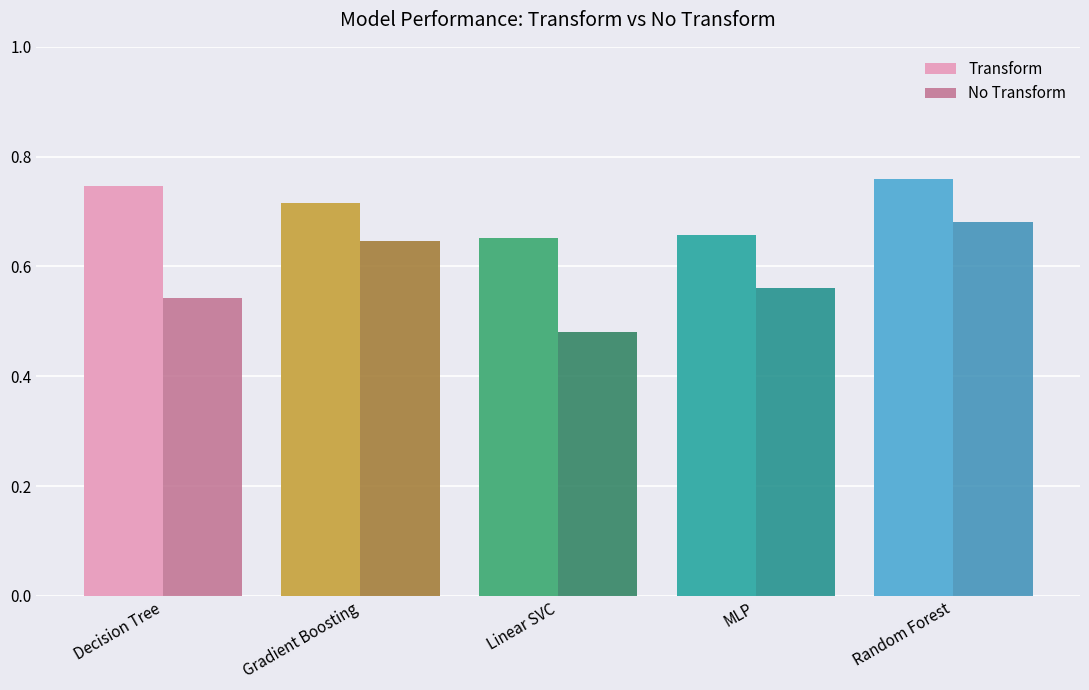

Is the value of Transform at Random Forest greater than the value of No Transform at Random Forest?

Yes